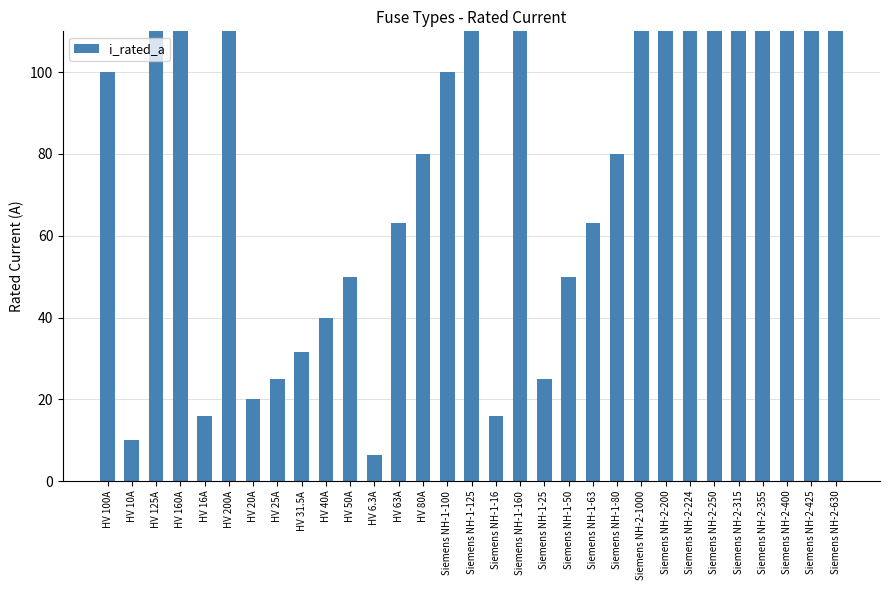

What is the value of the 11th bar from the left?

50.0